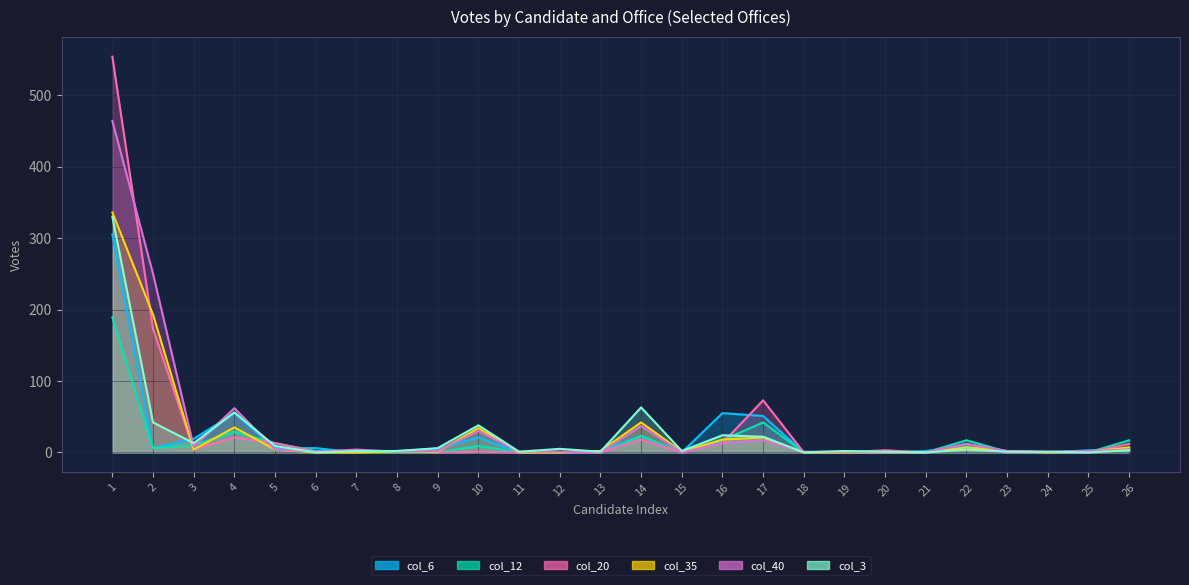

Between 14 and 15, which series saw the biggest shift?

col_3